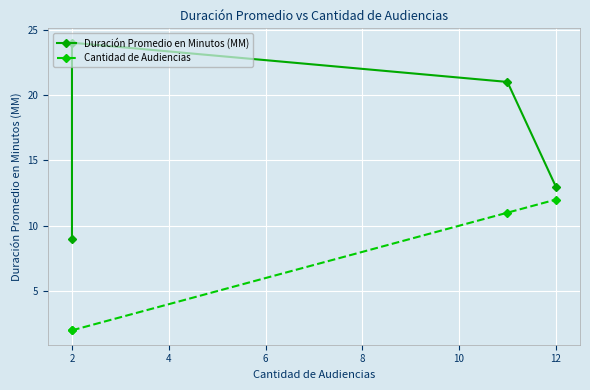

List the series in order of their peak value, lowest first.

Cantidad de Audiencias, Duración Promedio en Minutos (MM)